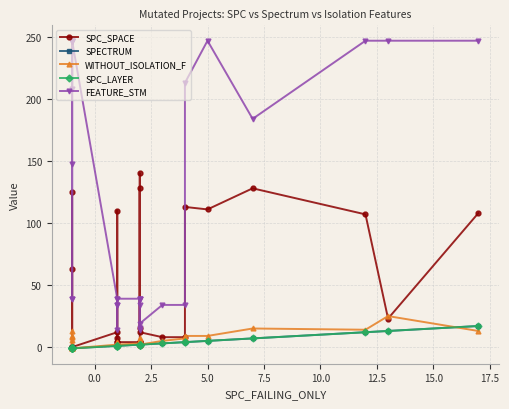

True or false: FEATURE_STM has a value of 15 at 13.

False